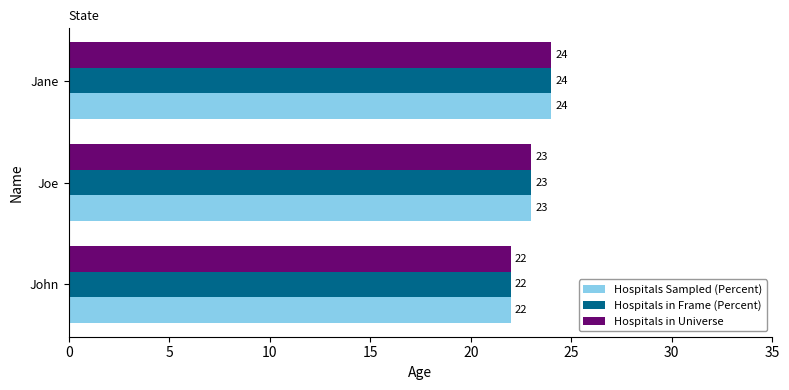

Is it true that Hospitals in Frame (Percent) equals 24 at Jane?

True